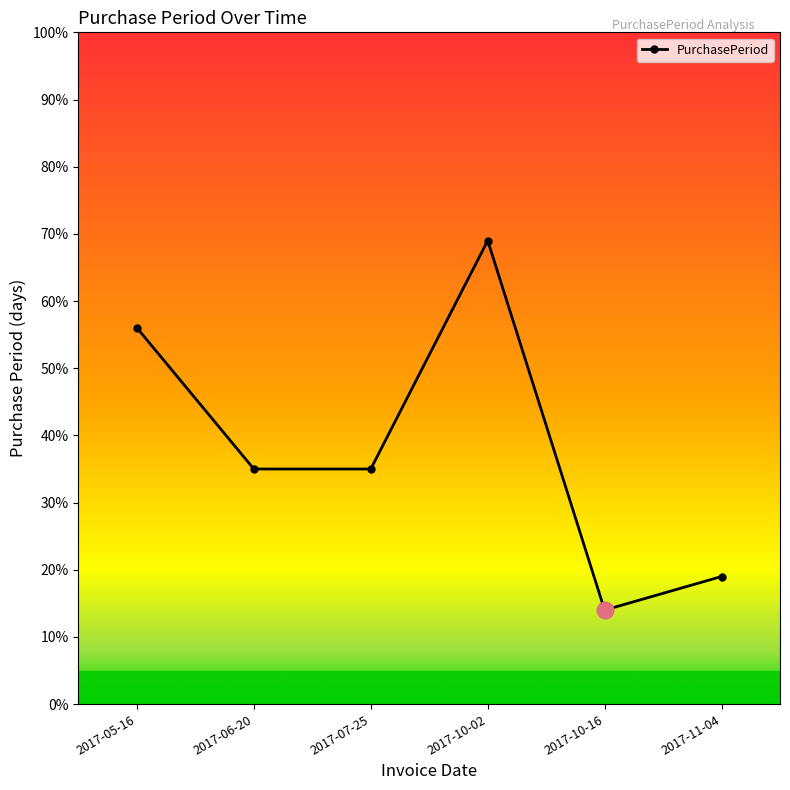

True or false: the data shows 19 at 2017-05-16.

False